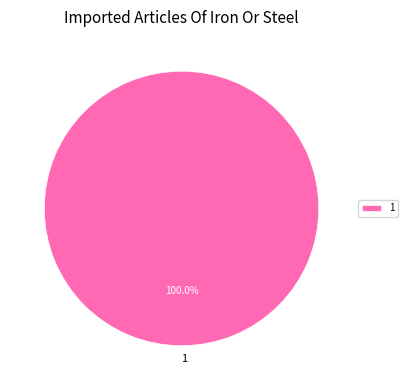

Rank the categories by value from lowest to highest.

1